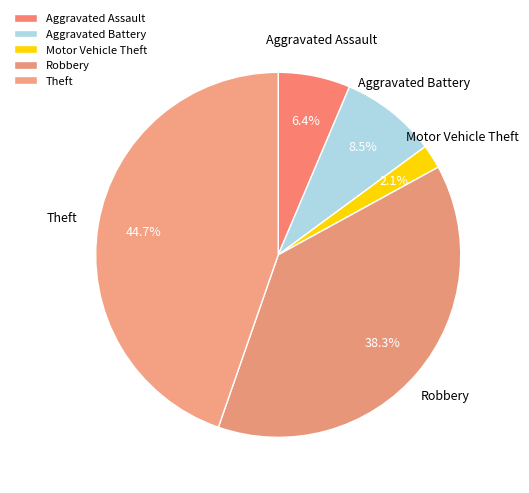

Approximately how many times larger is the value at Aggravated Battery compared to Motor Vehicle Theft?

4.0